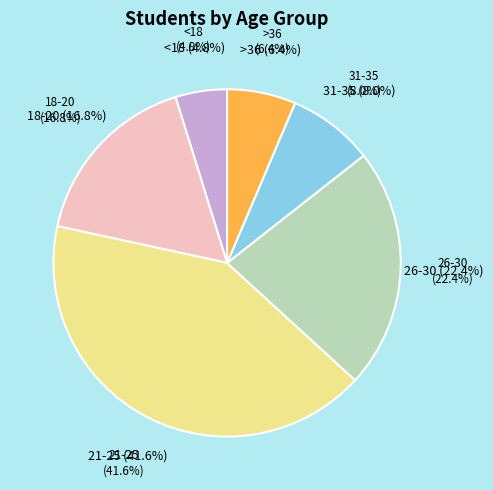

How much of the chart is everything except 26-30?

77.6%